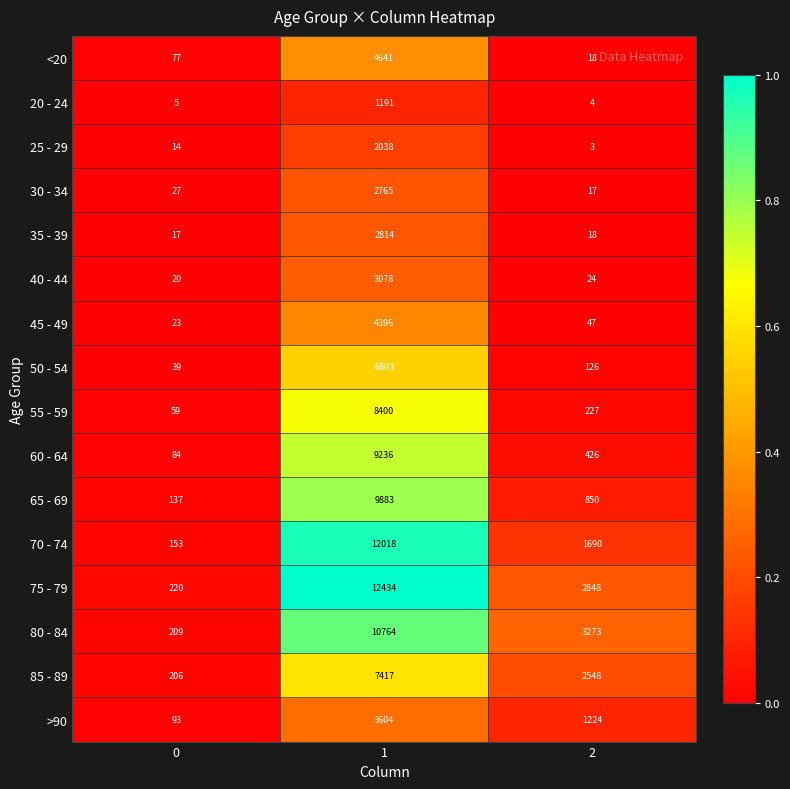

What is the total value across all series at 0?

1383